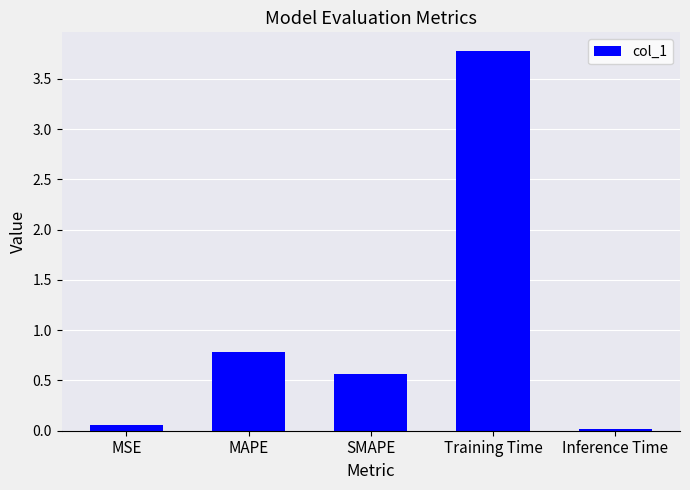

What is the greatest value displayed?

3.8